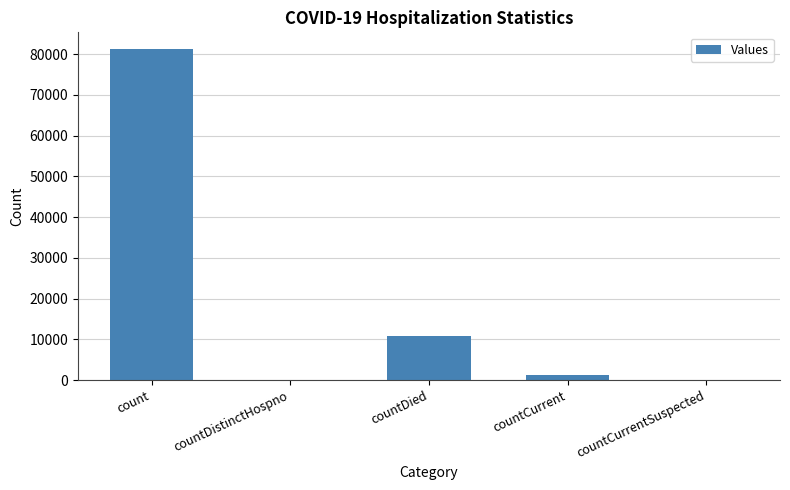

The chart shows a value of 31379 at count. True or false?

False